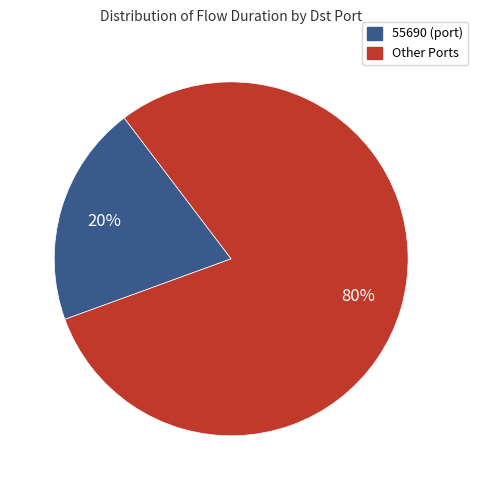

What percentage is the 55690 (port) slice, to the nearest percent?

20%